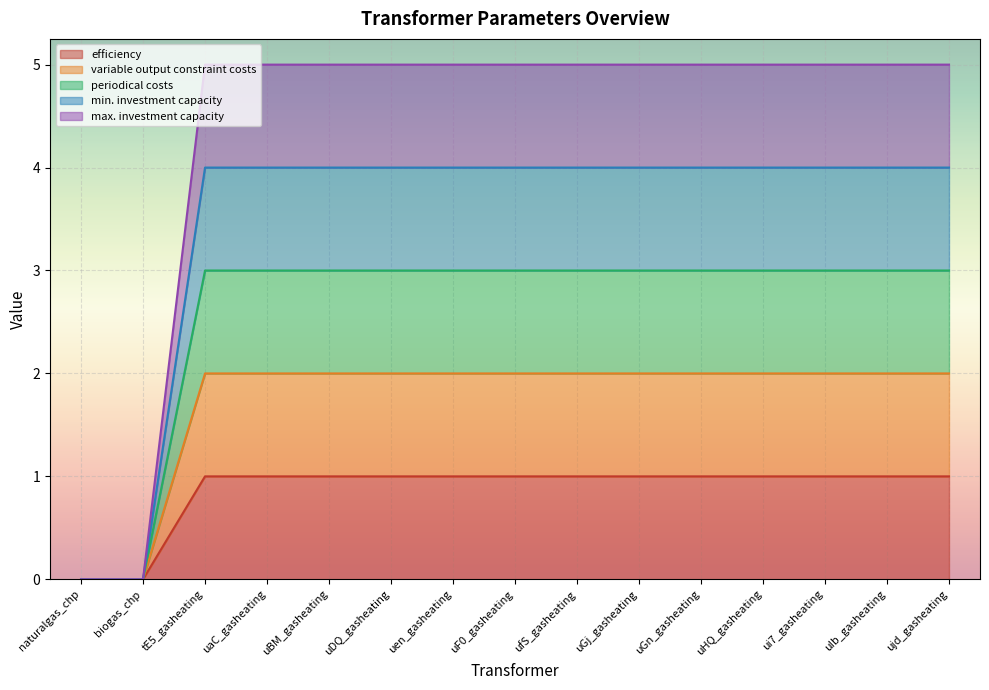

How many lines are shown in the chart?

5